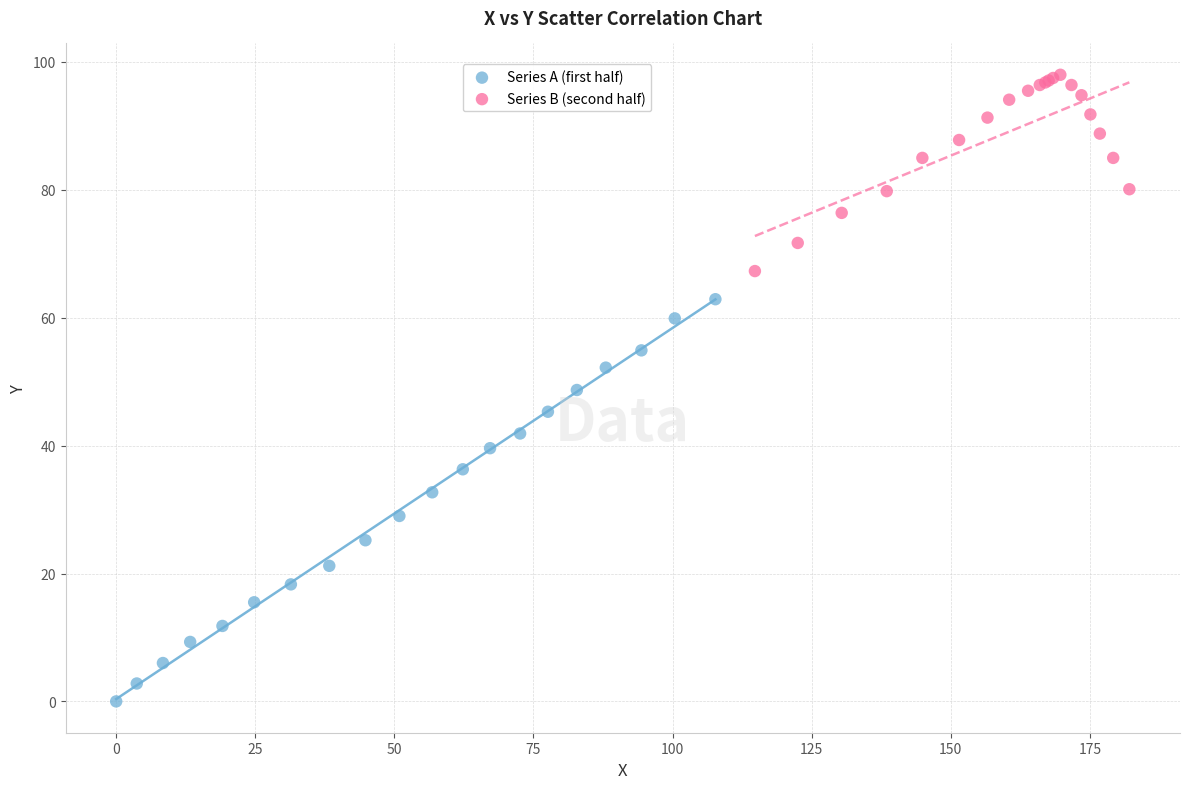

Which series contains the highest Y value?

Series B (second half)